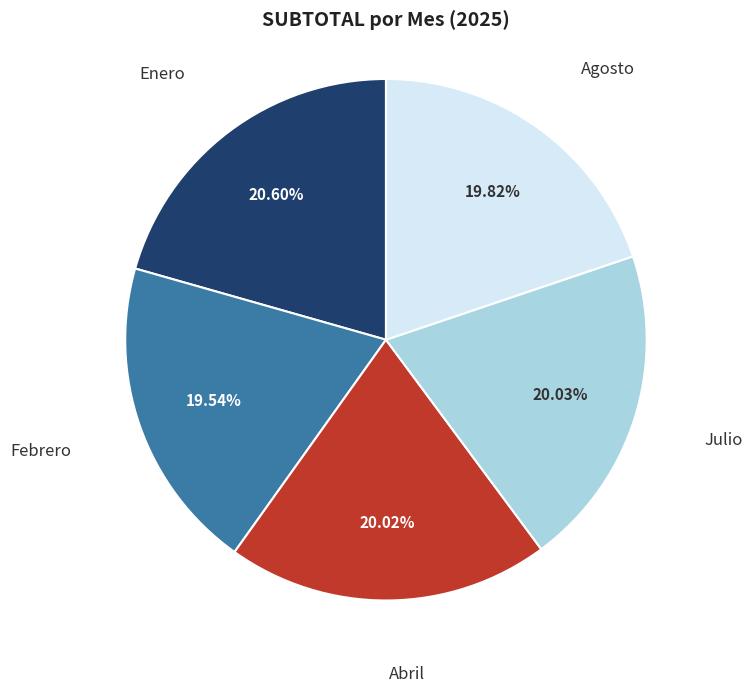

Is there a majority slice in this chart?

No